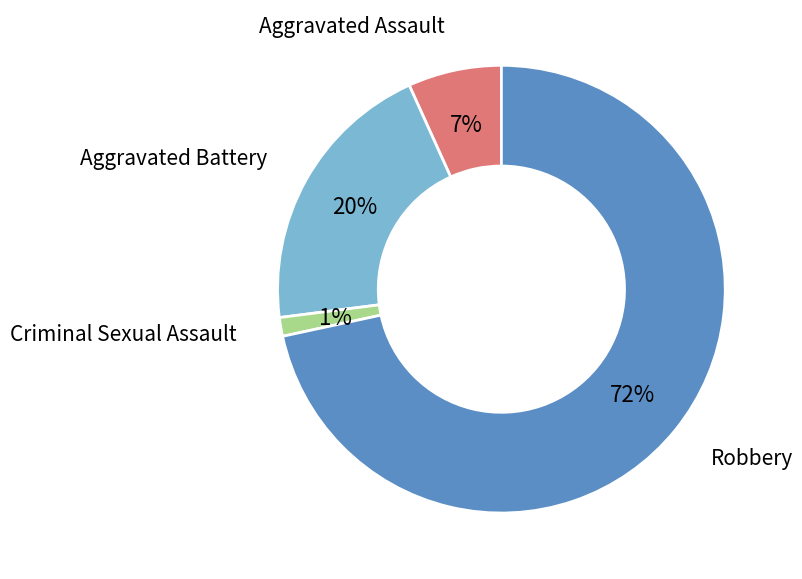

Which has a higher value, Aggravated Battery or Criminal Sexual Assault?

Aggravated Battery